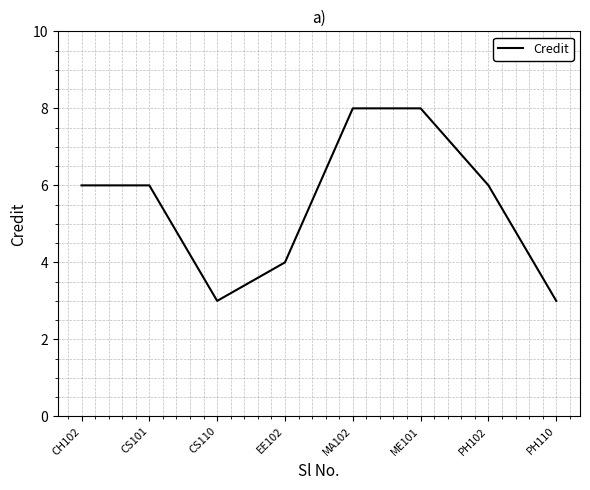

What position from the left is CS101?

2